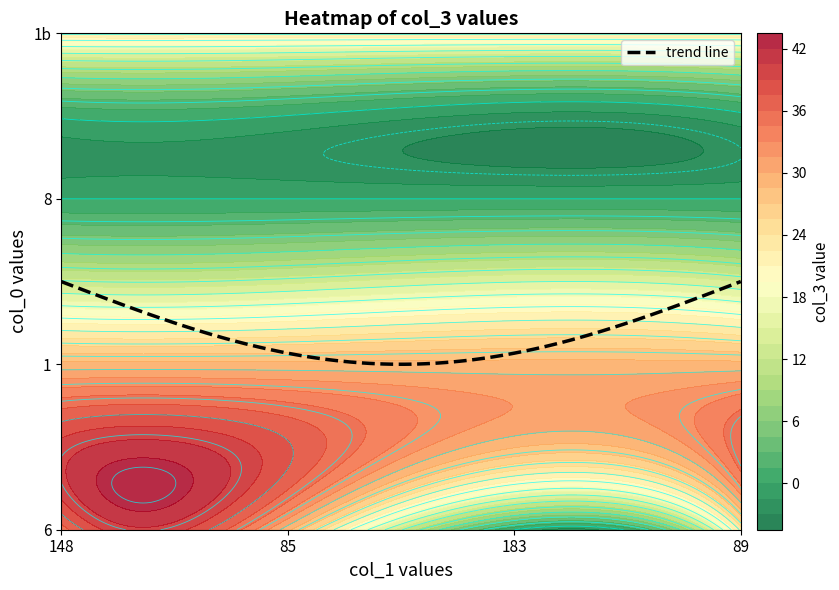

Is the value of 8 at 3 greater than the value of 1 at 1?

No